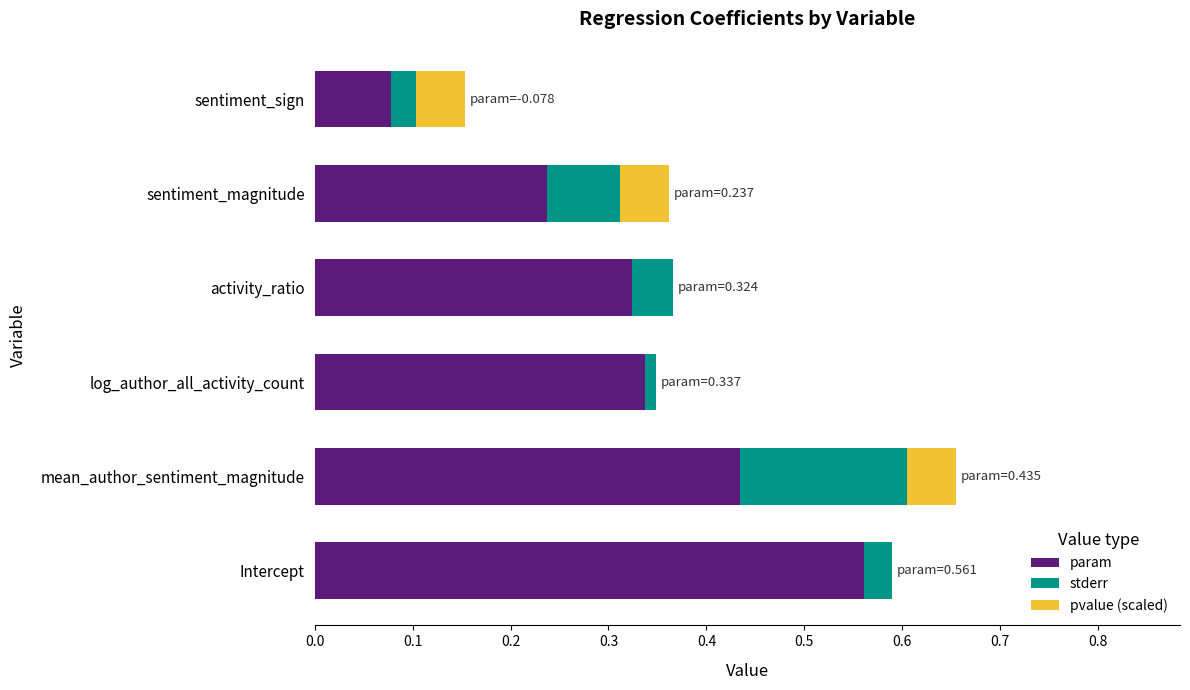

At which label does param reach its peak?

Intercept